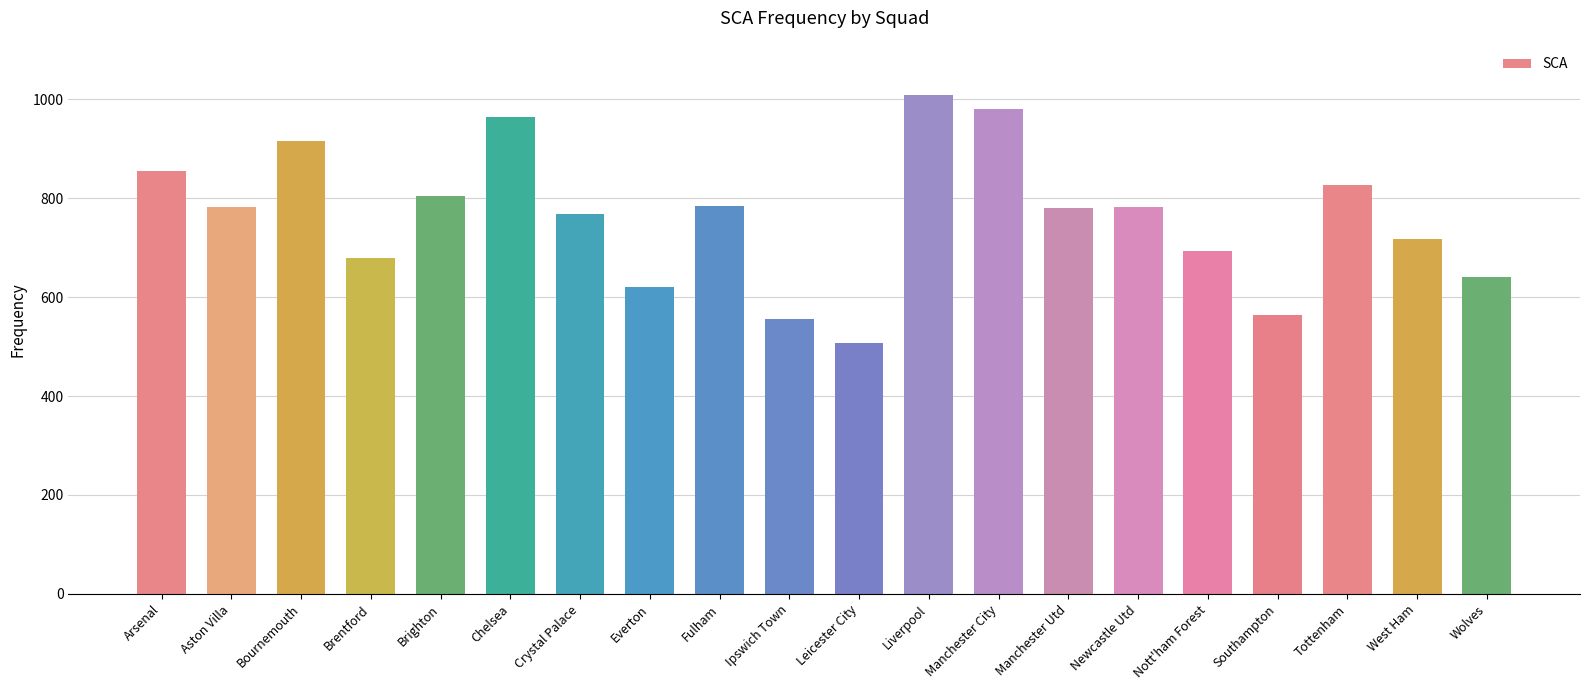

How many bars are there in total?

20